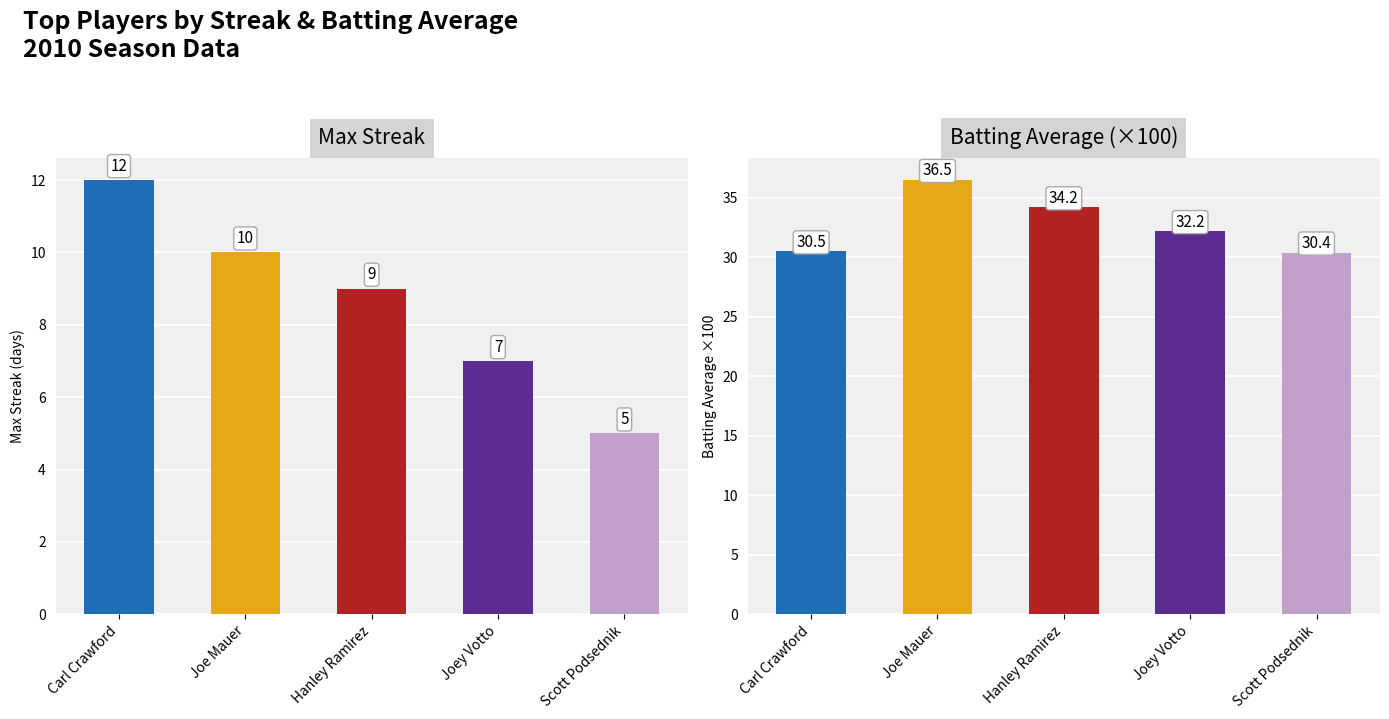

What is the sum of the Batting Average values at Joey Votto and Hanley Ramirez?

66.4